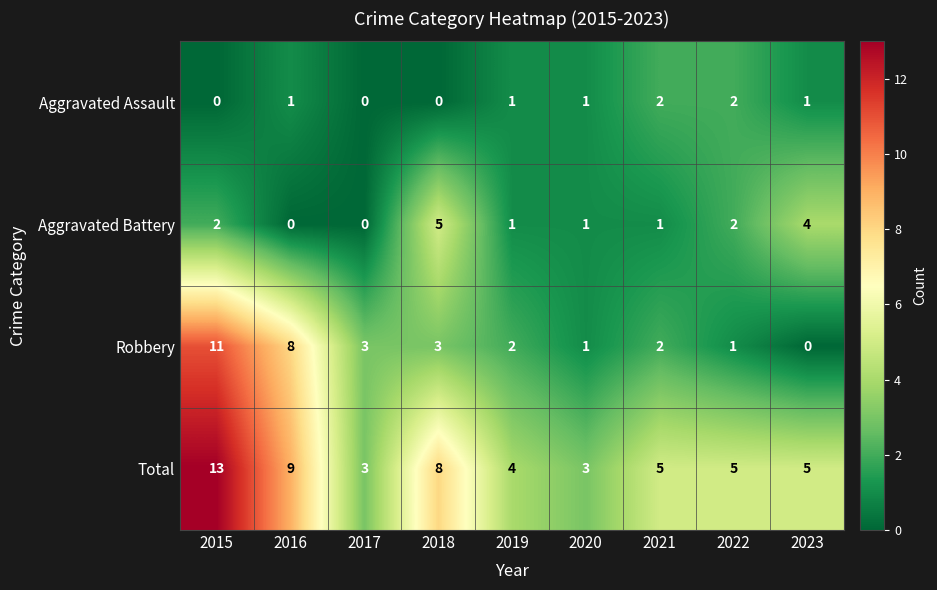

What is the difference between the maximum and minimum values in the Robbery series?

11